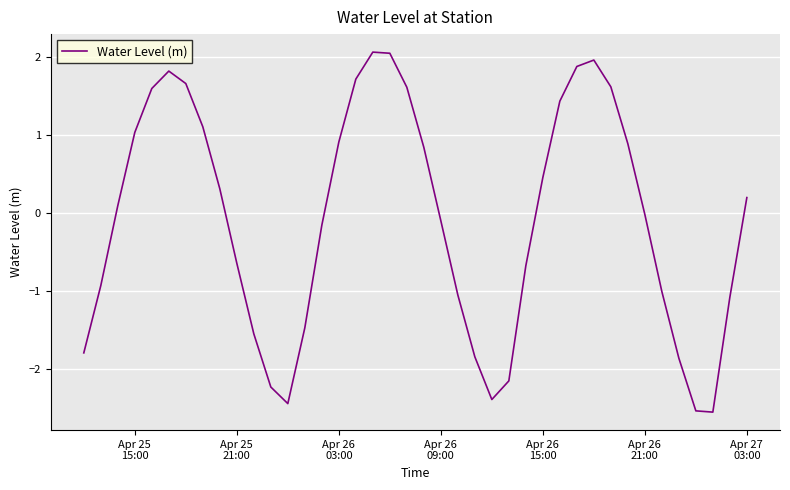

What is the greatest value displayed?

2.1